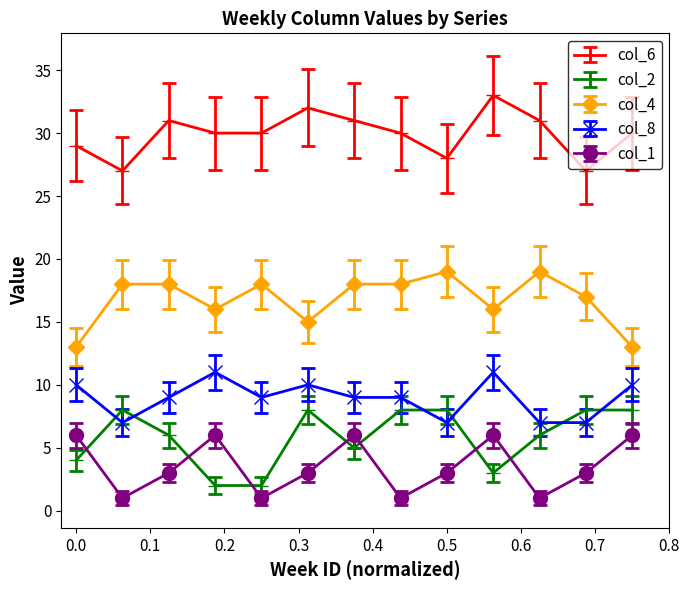

Which series has the largest total across all categories?

col_6